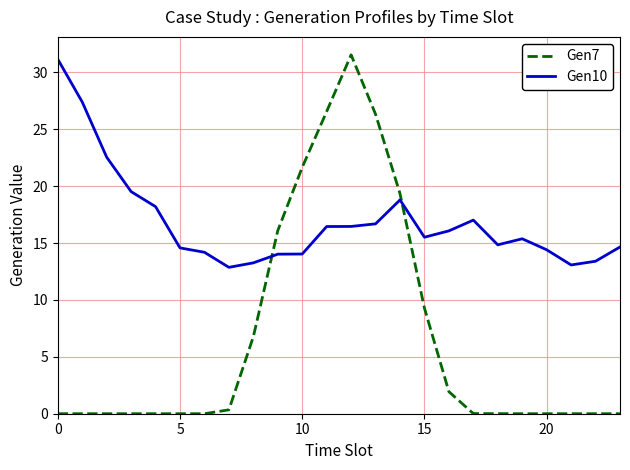

Rank the series by their average value, from highest to lowest.

Gen10, Gen7